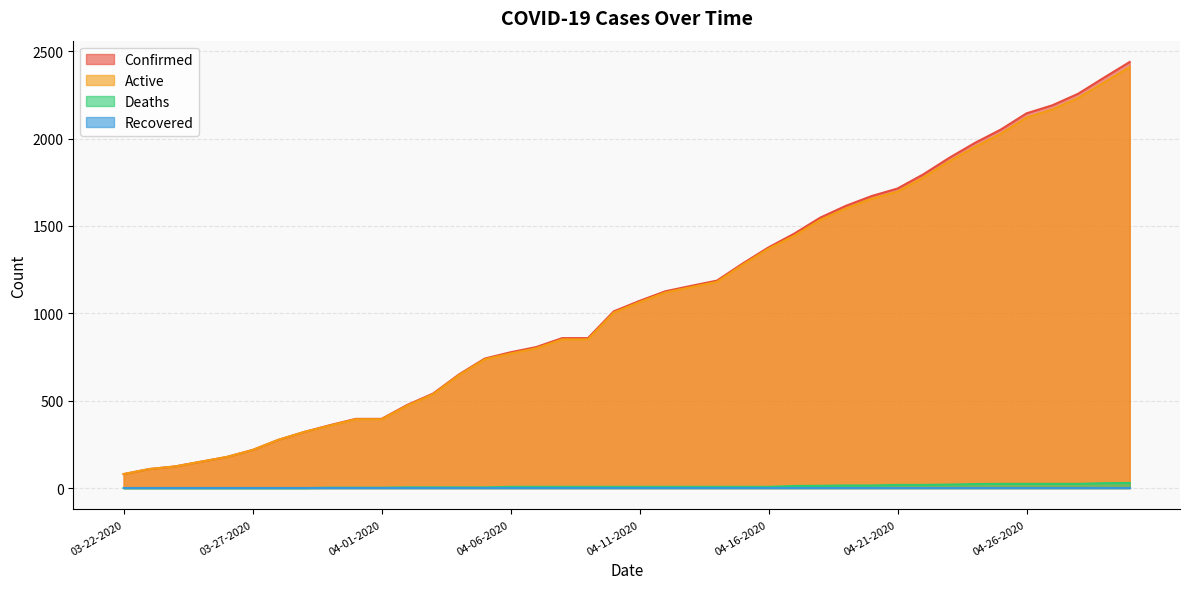

Is it true that Active equals 1696 at 04-21-2020?

True